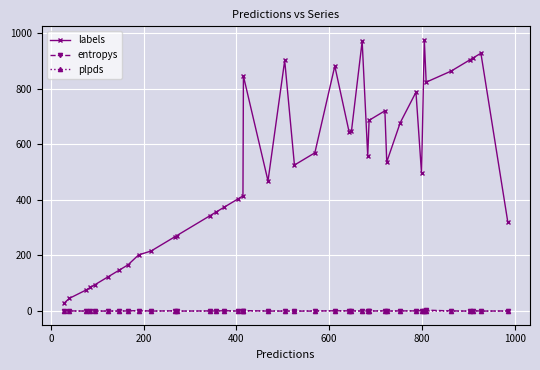

Which series has the widest spread of values?

labels